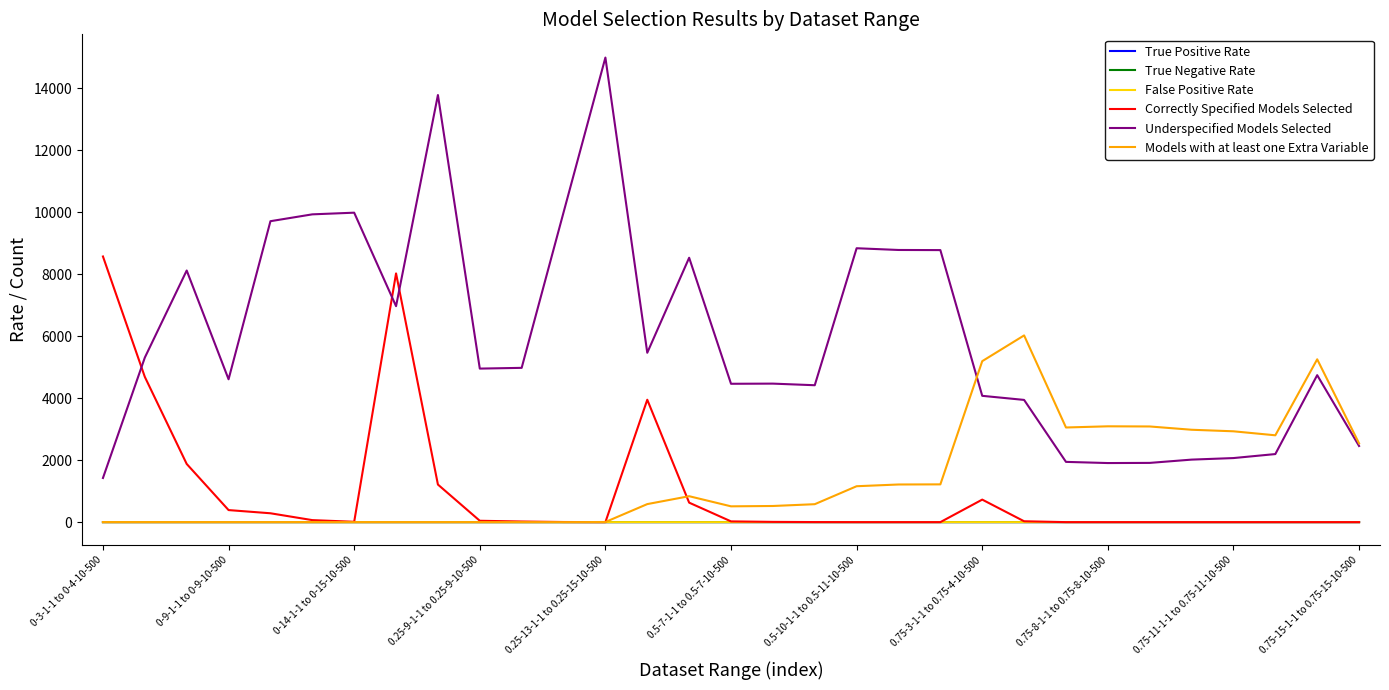

What is the maximum value for Correctly Specified Models Selected?

8575.0